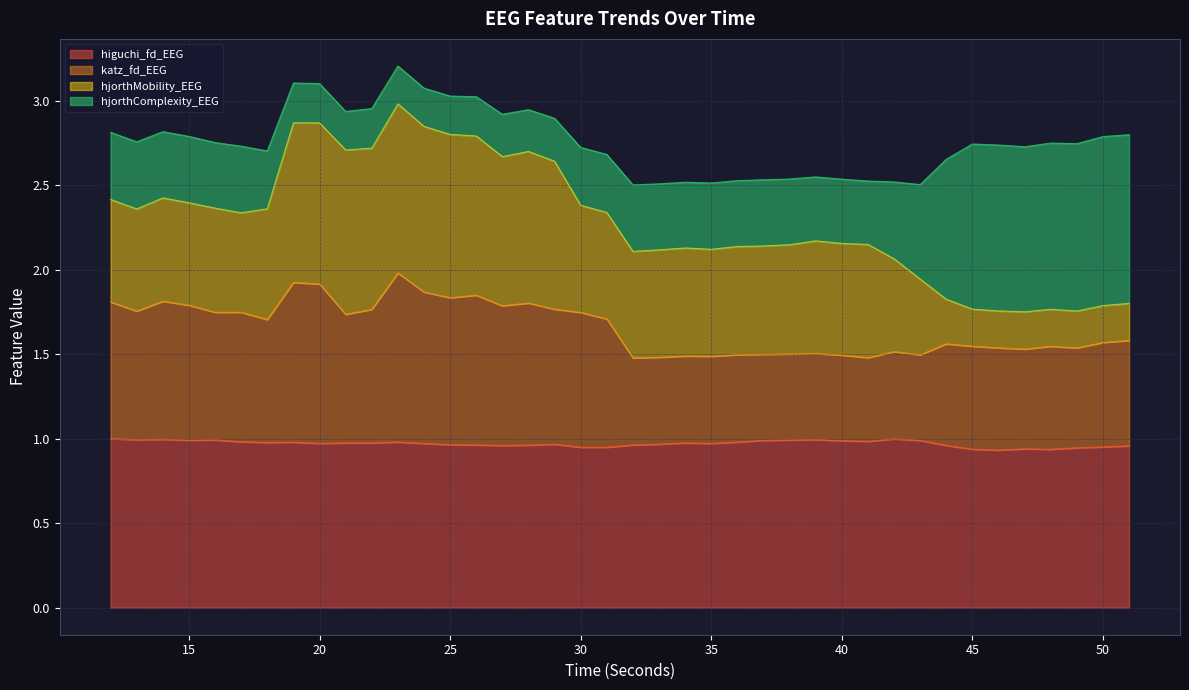

True or false: higuchi_fd_EEG has a value of 1.7 at 50.

False